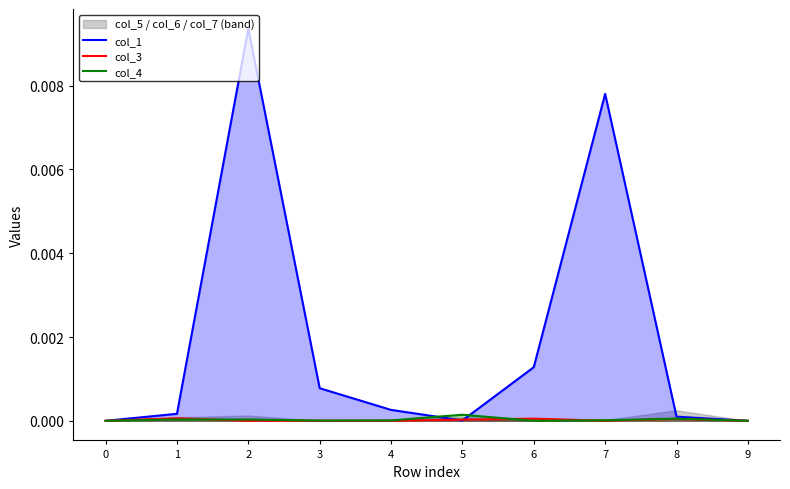

The value of col_3 at 1 is 0.0. True or false?

True